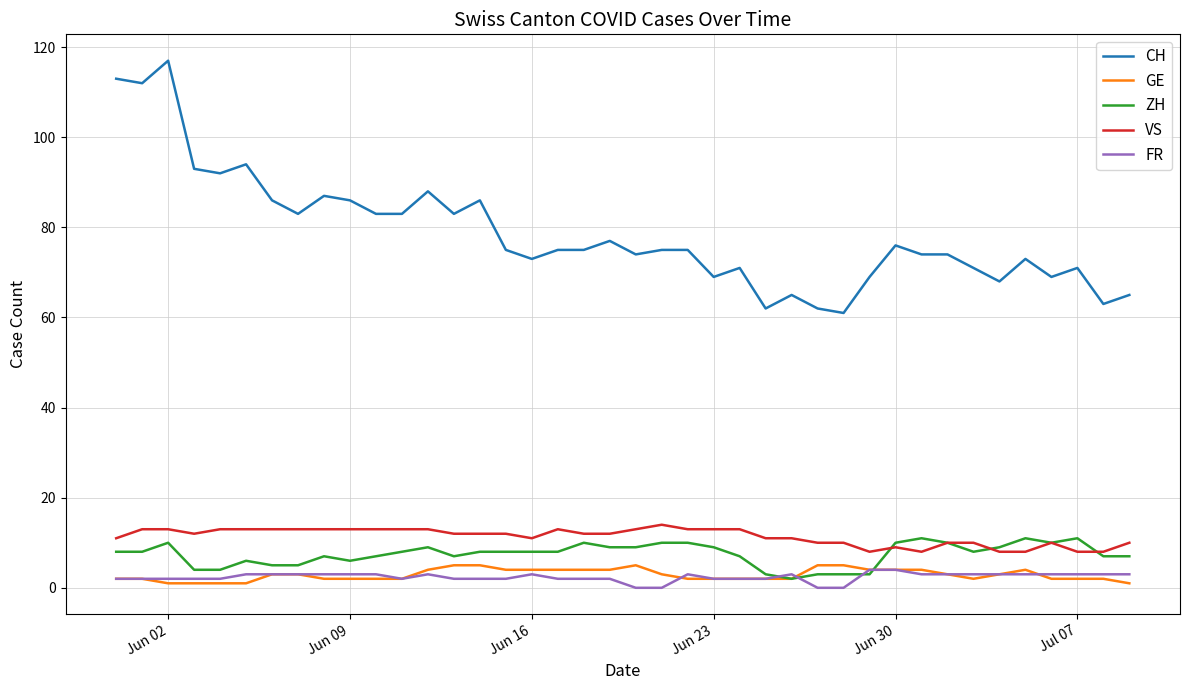

True or false: GE and VS cross at least once.

False